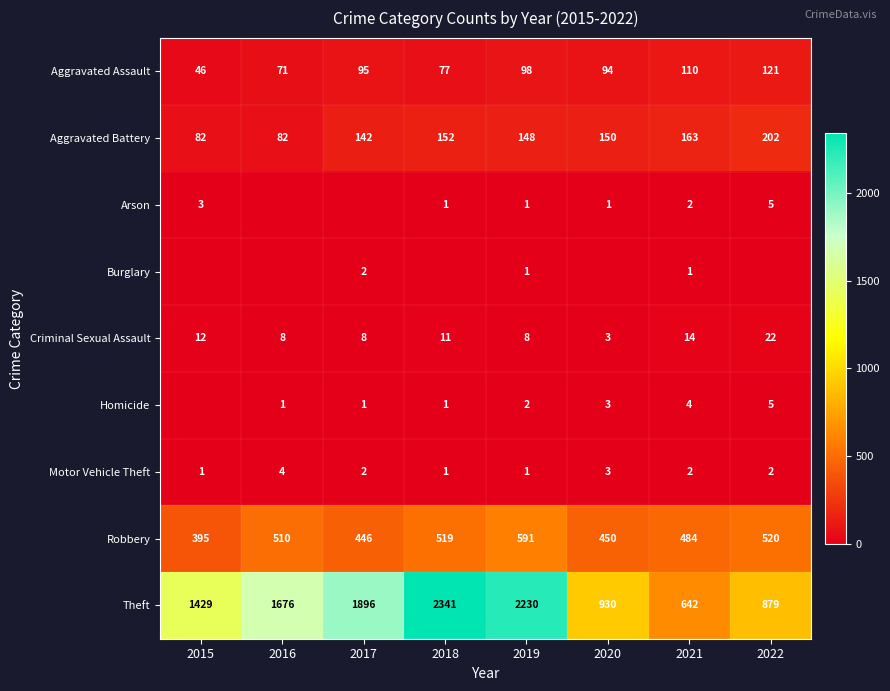

How many data points in Motor Vehicle Theft are less than 2?

3